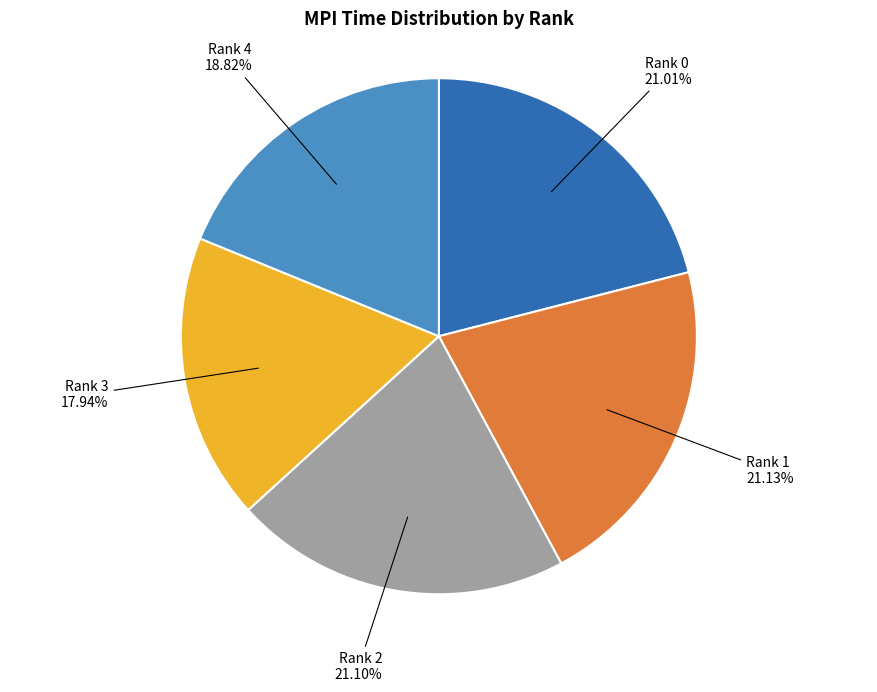

Does any single category account for the majority?

No